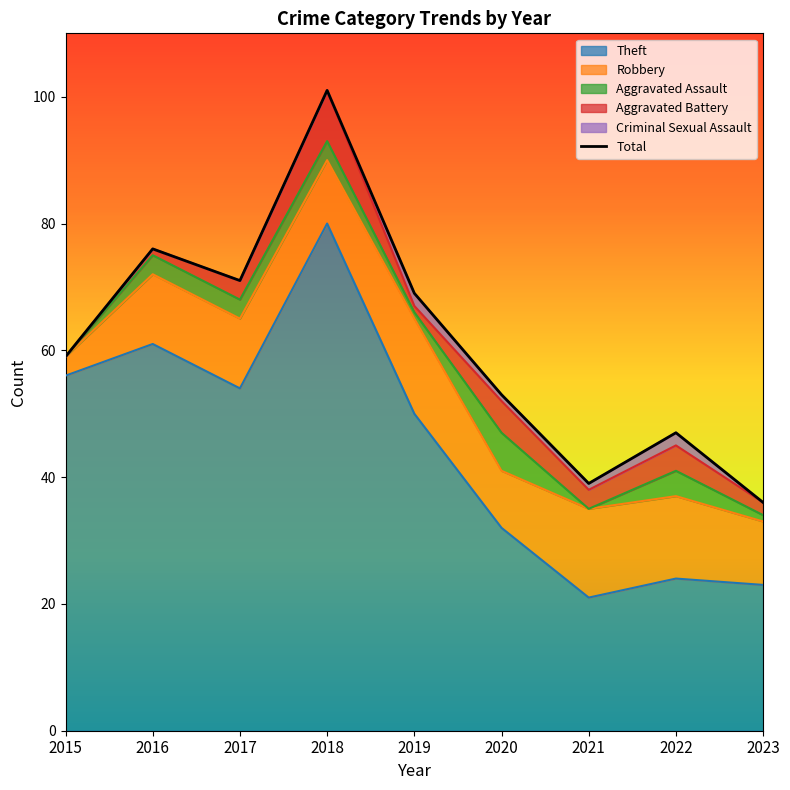

Rank the series at 2023 from lowest to highest value.

Criminal Sexual Assault, Aggravated Assault, Aggravated Battery, Robbery, Theft